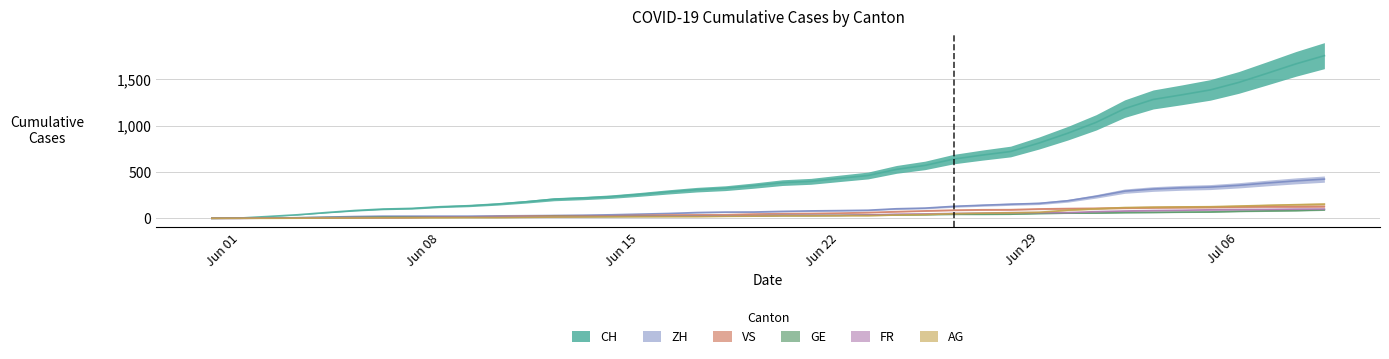

What is the approximate value of ZH at Jun 22?

83